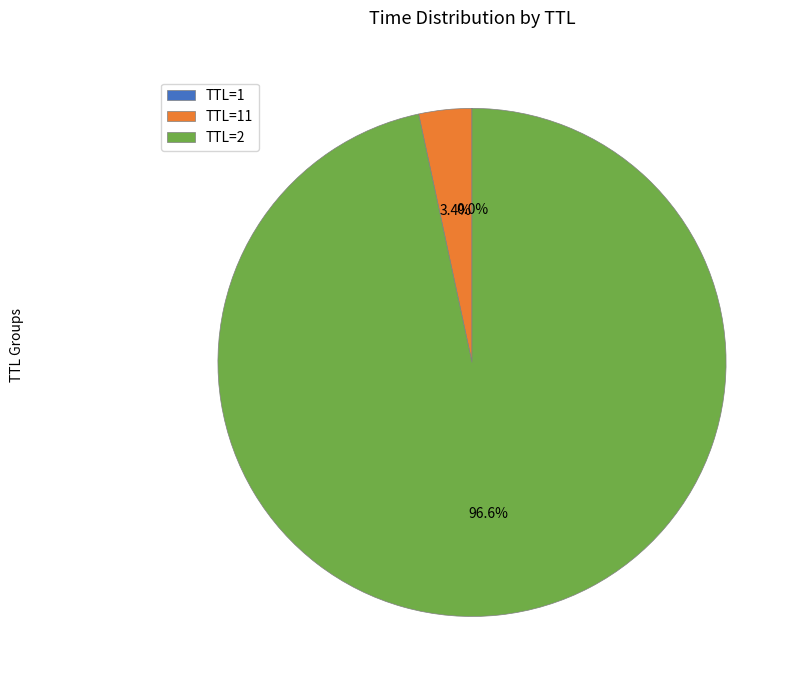

What percentage is NOT represented by TTL=2?

3.4%